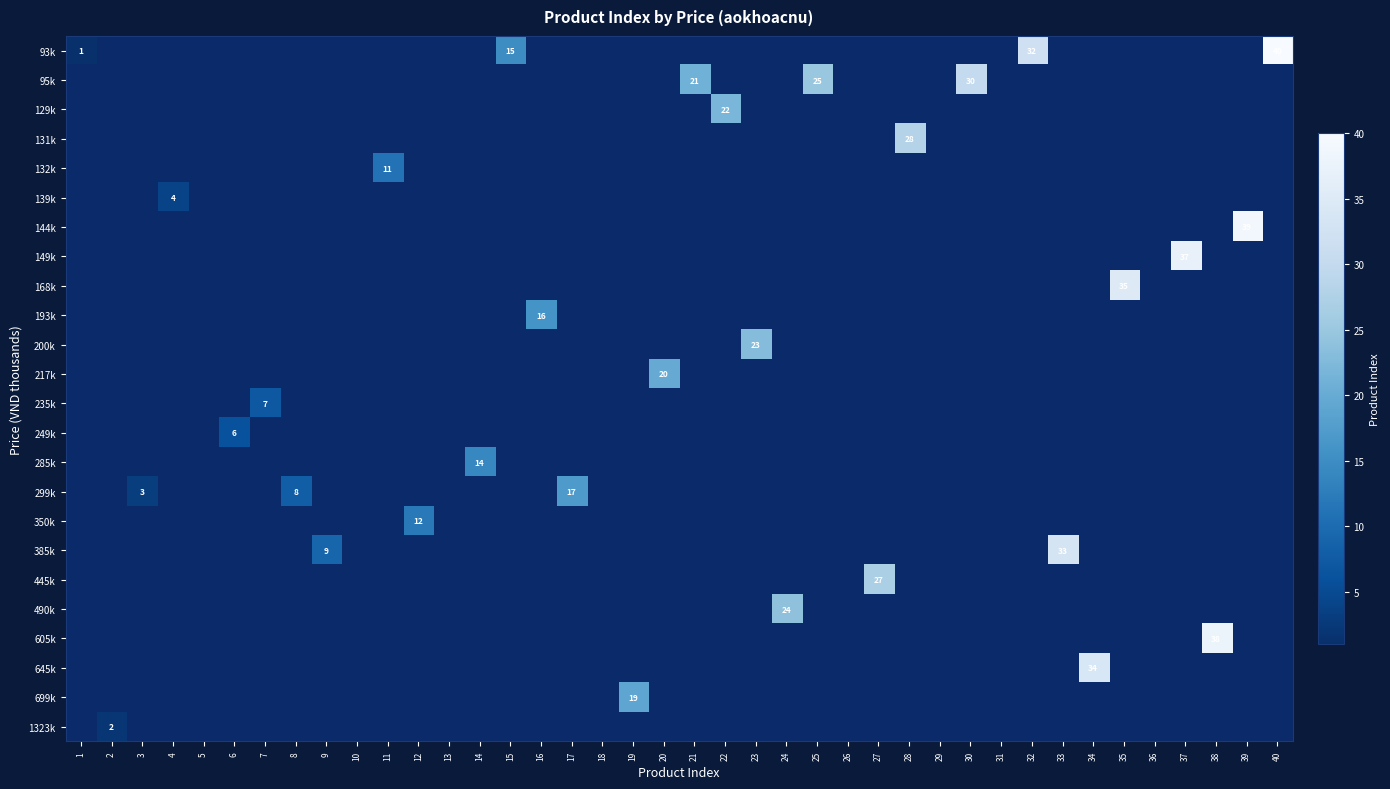

How many series are shown in this chart?

24